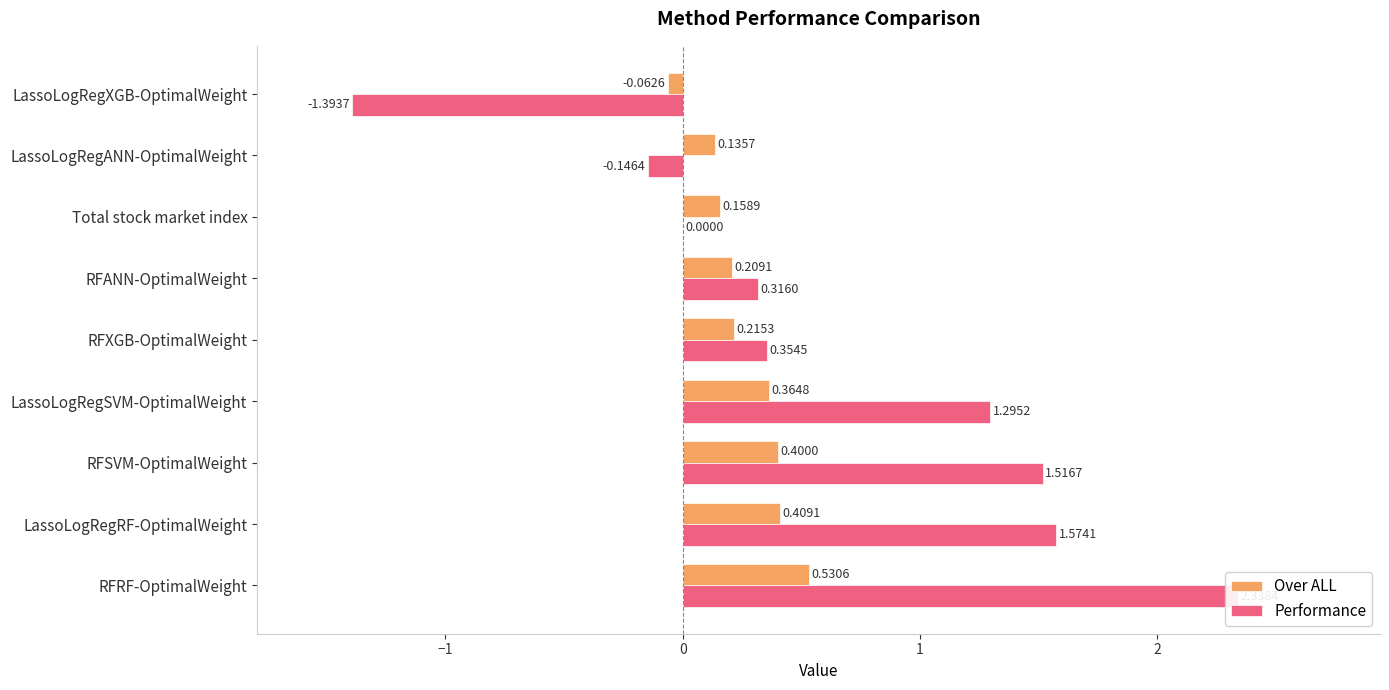

What is the maximum value for Performance?

2.3